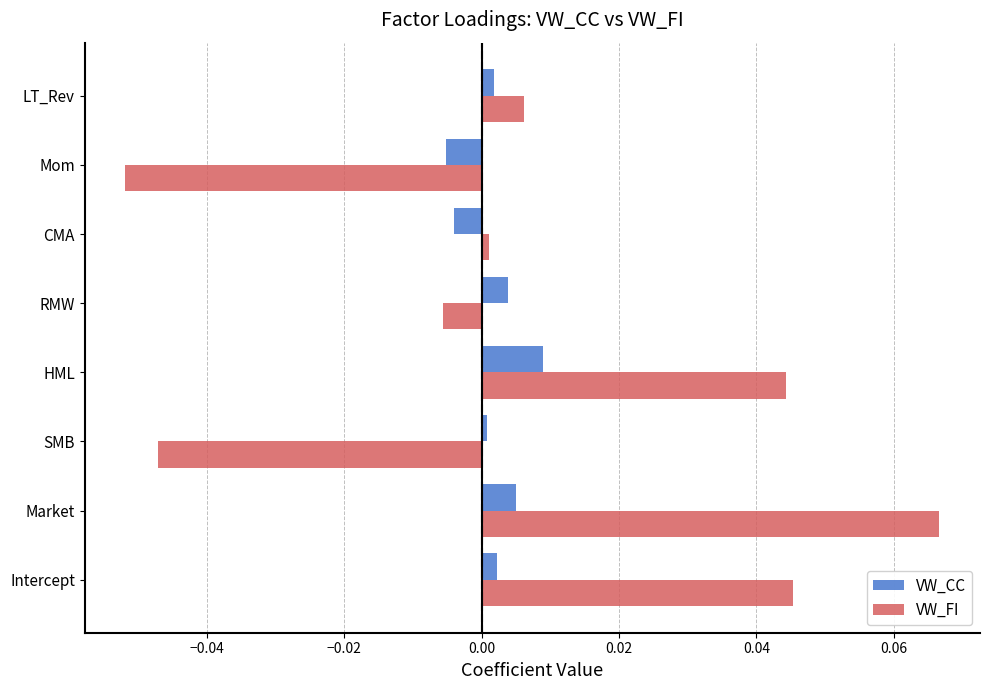

The value of VW_CC at CMA is -0.0. True or false?

True